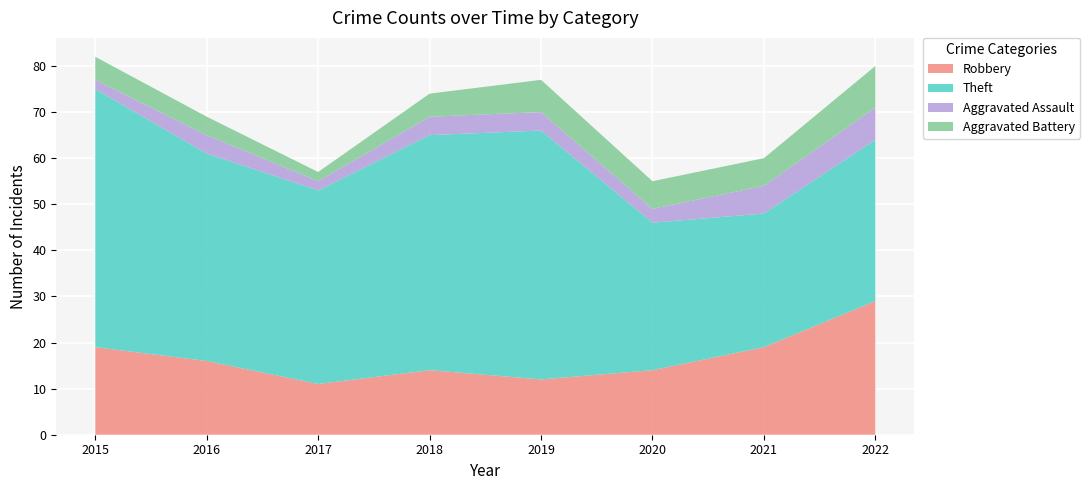

Reading left to right, list all the values displayed in this chart.

Robbery: 2015=19	2016=16	2017=11	2018=14	2019=12	2020=14	2021=19	2022=29
Theft: 2015=56	2016=45	2017=42	2018=51	2019=54	2020=32	2021=29	2022=35
Aggravated Assault: 2015=2	2016=4	2017=2	2018=4	2019=4	2020=3	2021=6	2022=7
Aggravated Battery: 2015=5	2016=4	2017=2	2018=5	2019=7	2020=6	2021=6	2022=9